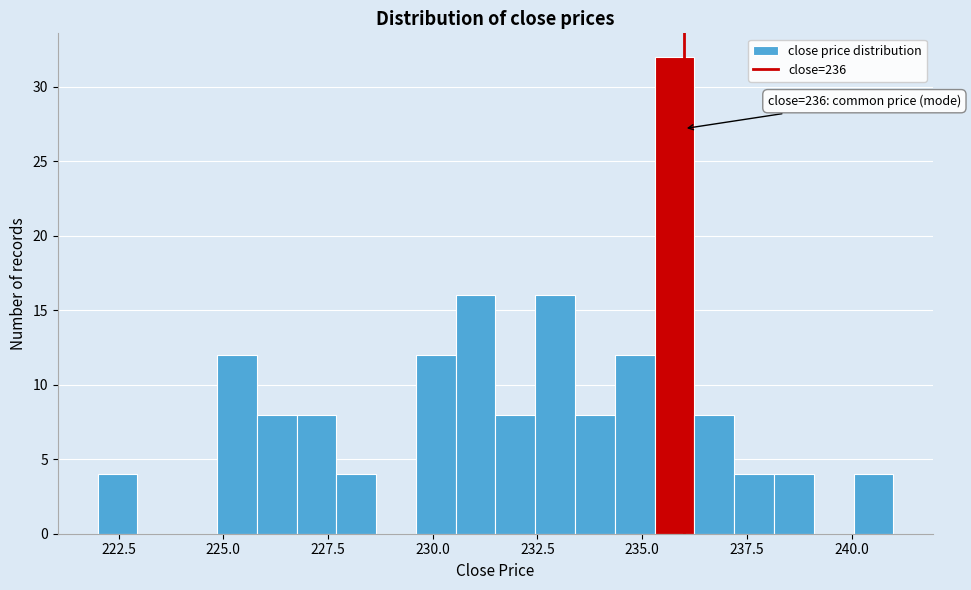

Read against the x-axis, roughly where is the centre of the tallest bar?

236.0